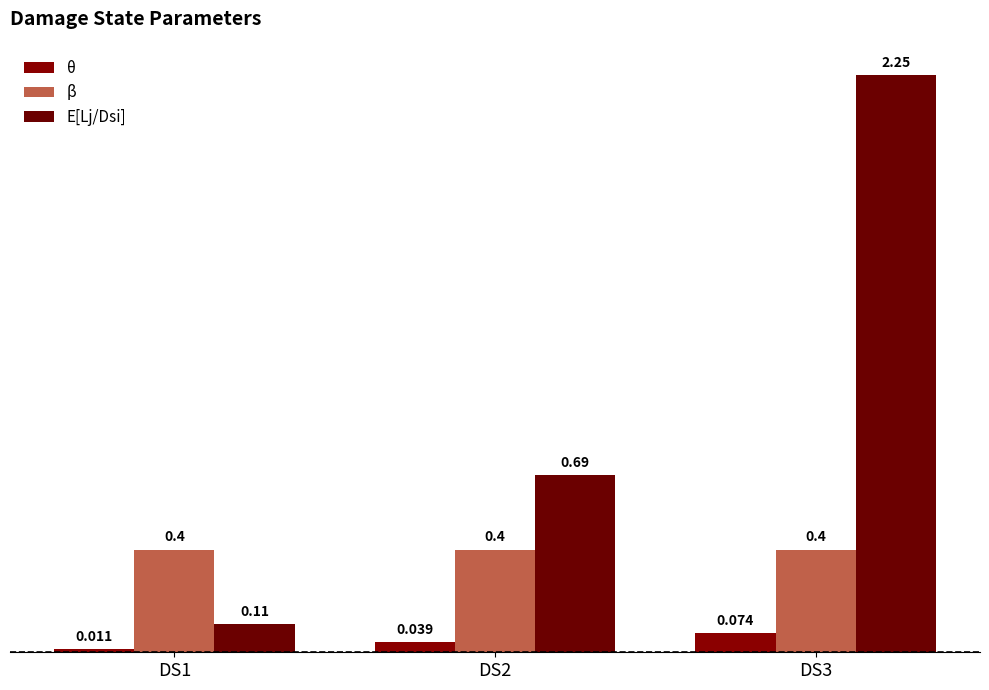

What is the total value across all series at DS2?

1.1